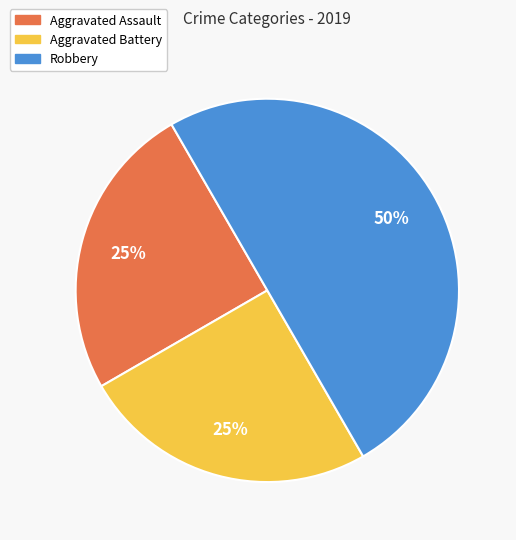

What is the ratio of the value at Robbery to the value at Aggravated Battery?

2.0